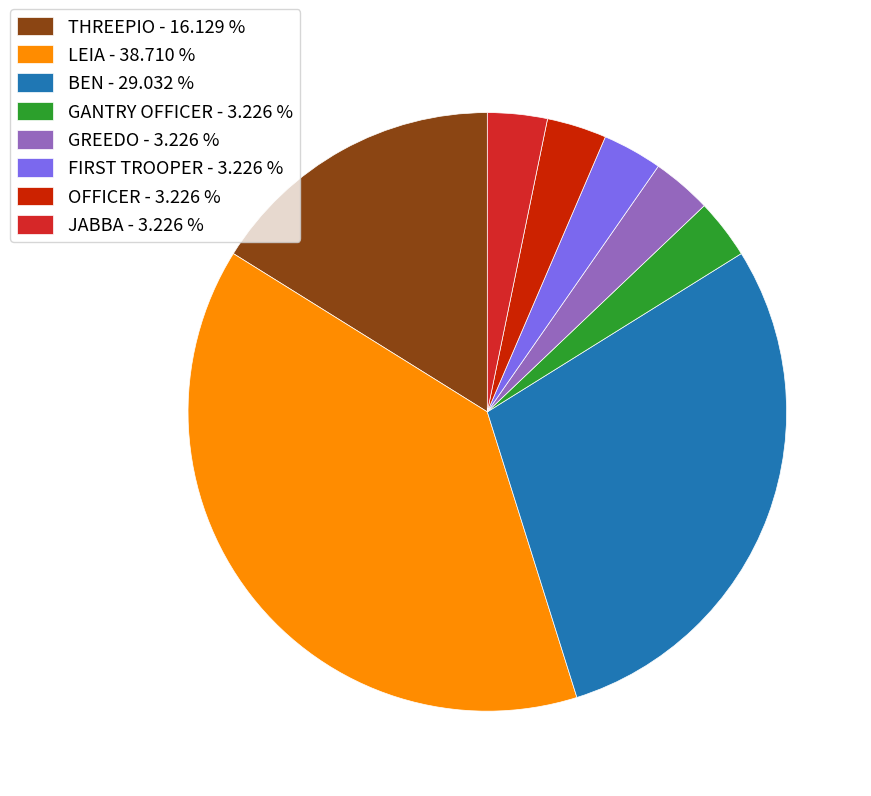

Do BEN - 29.032 % and GANTRY OFFICER - 3.226 % together represent more than half of the pie?

No